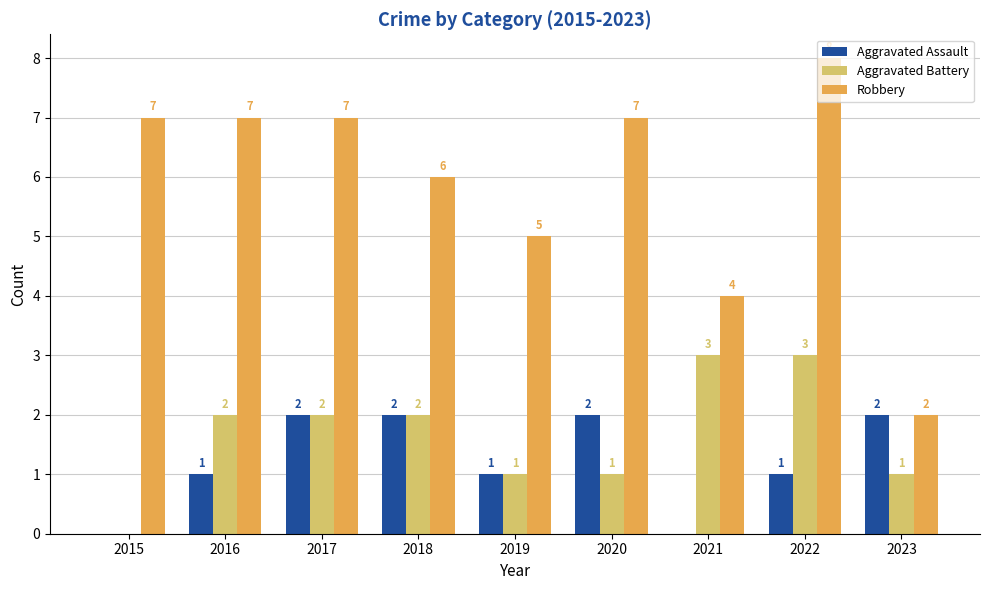

Are the bars horizontal?

No